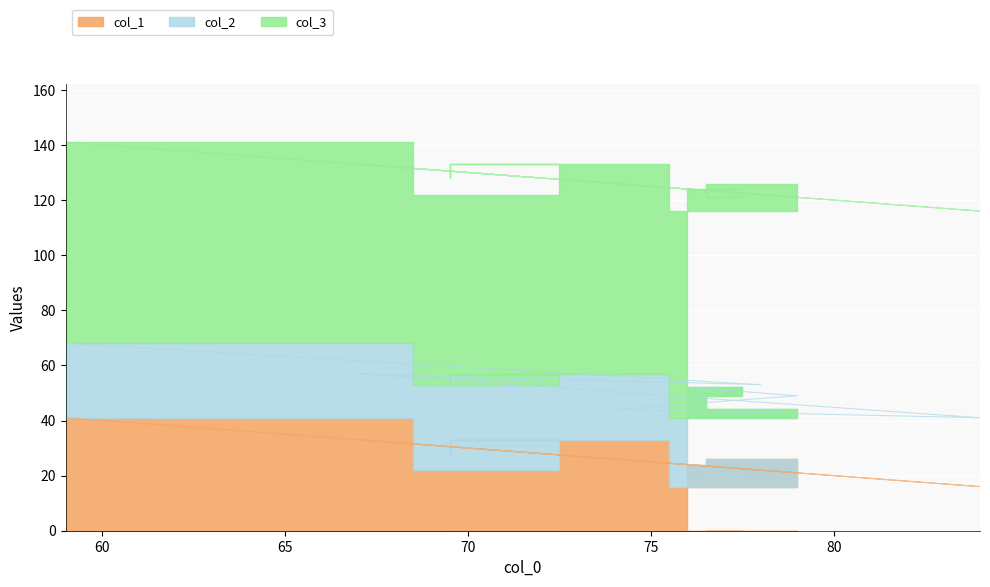

What is the average value of the col_1 series?

27